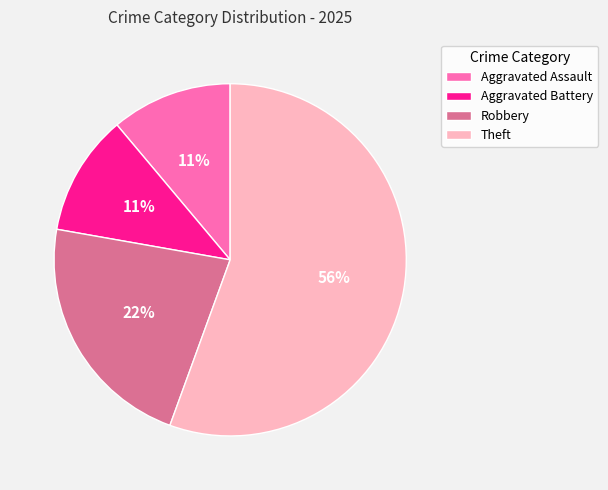

How many slices are in this pie chart?

4